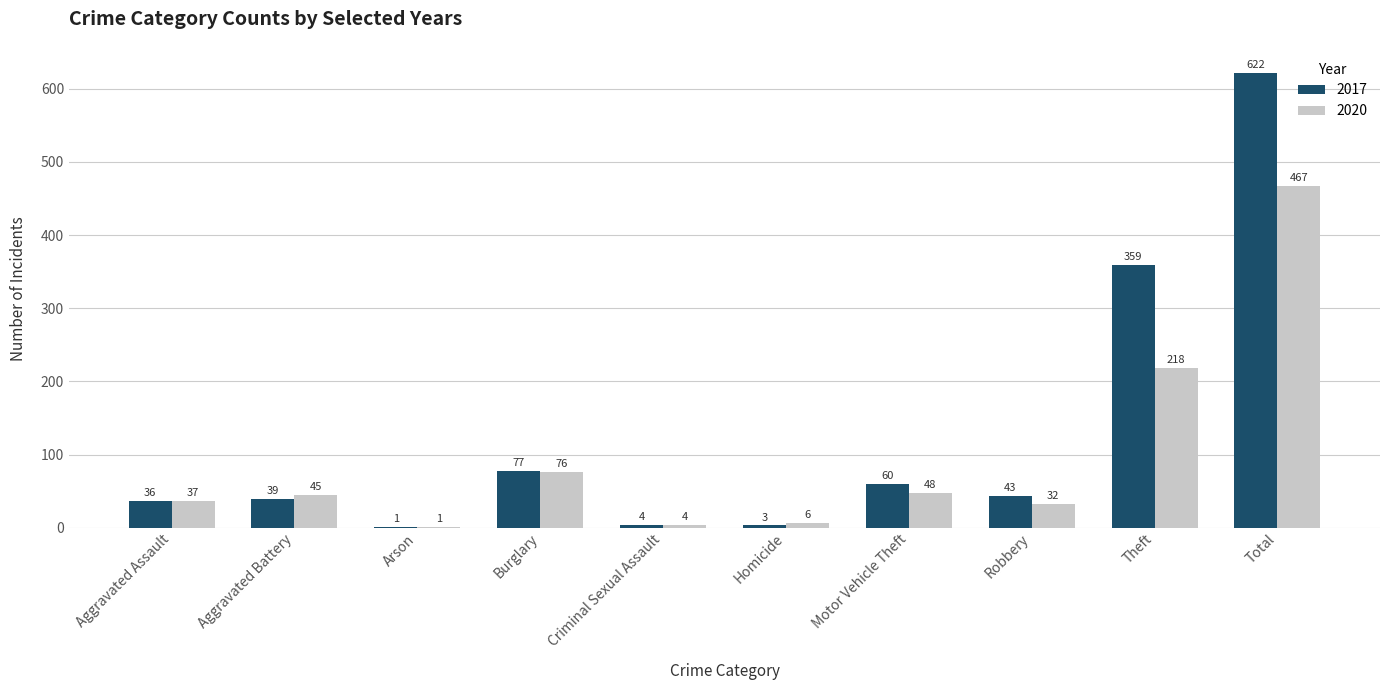

What is the average value of the 2020 series?

93